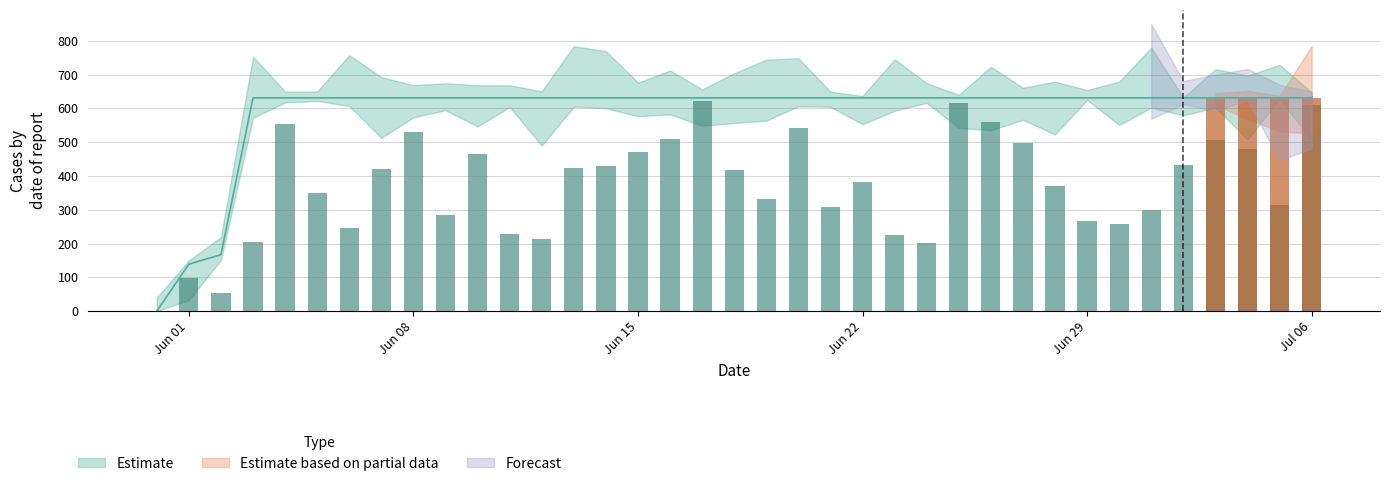

What is the spread (max minus min) of values at 2020-06-08?

631